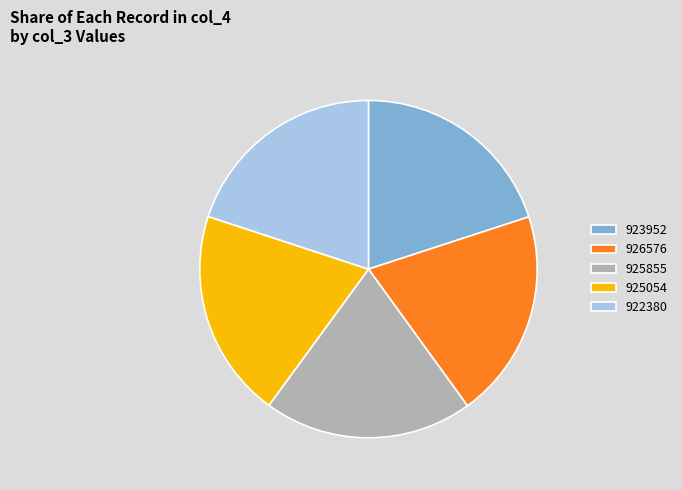

What is the ratio of the value at 923952 to the value at 926576?

1.0